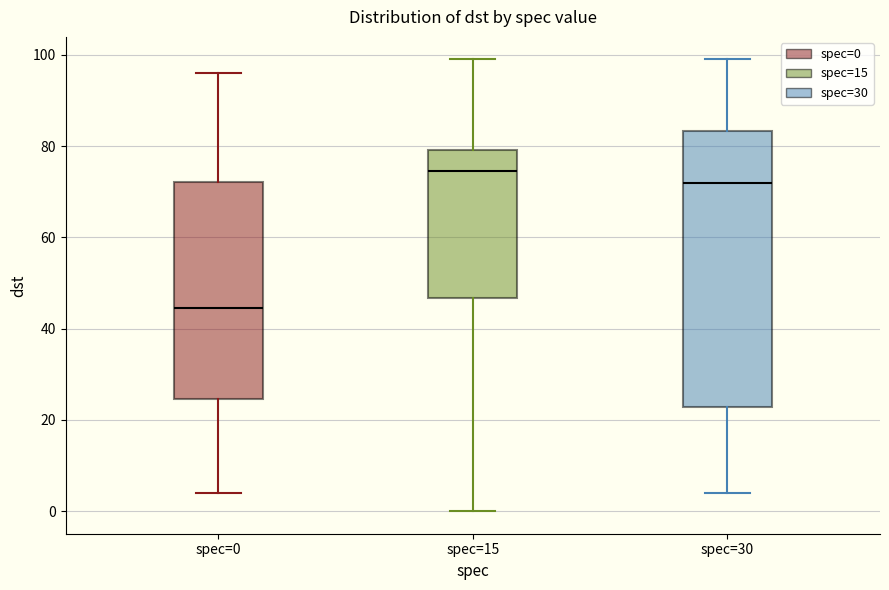

Which box's median line is the lowest?

spec=0